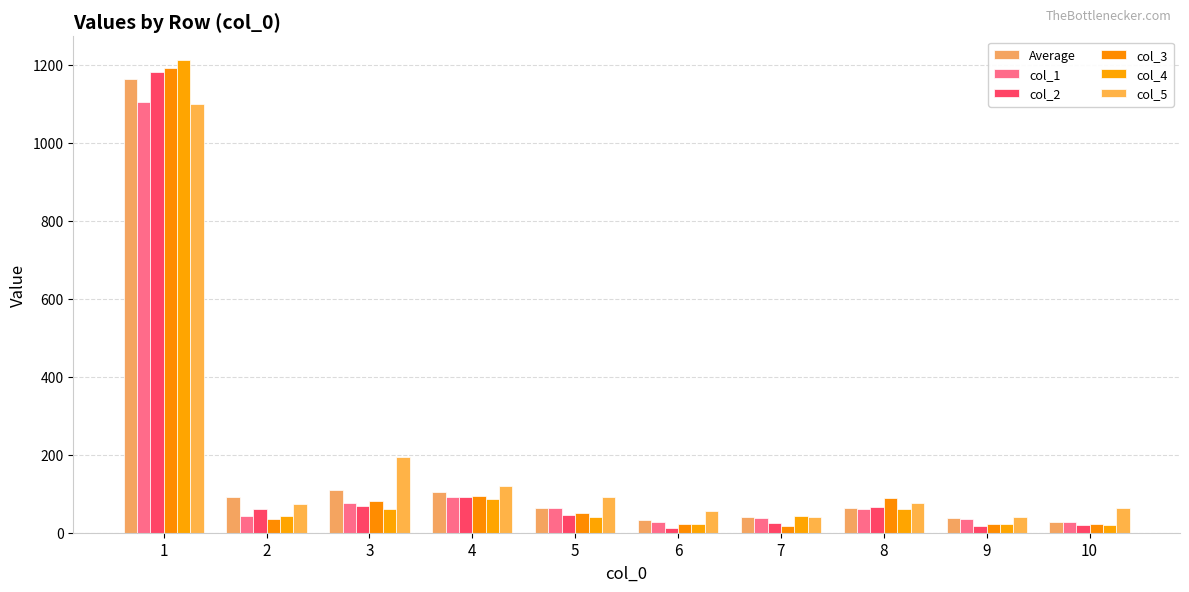

How many bars are there in each group?

6